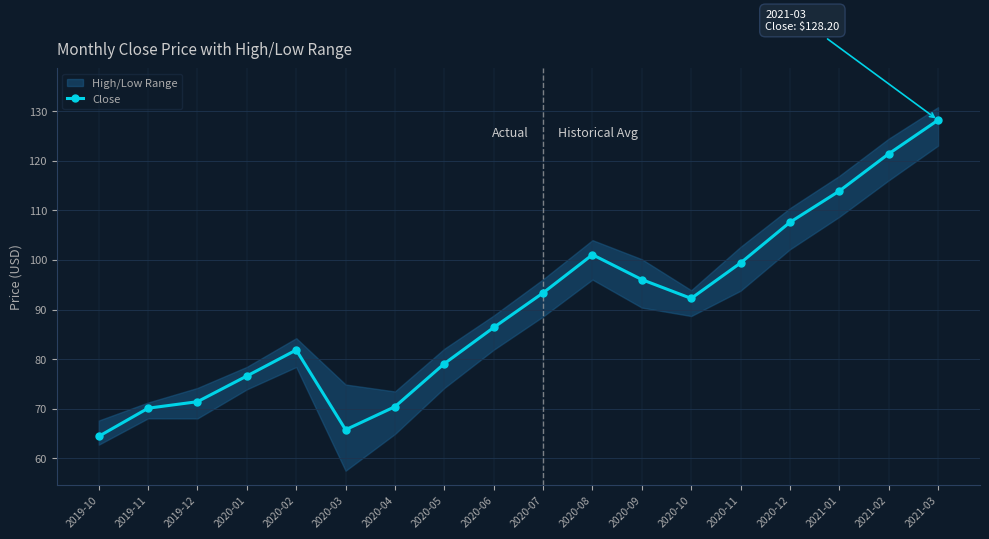

How many interior local peaks (higher than both neighbors) does the data have?

2